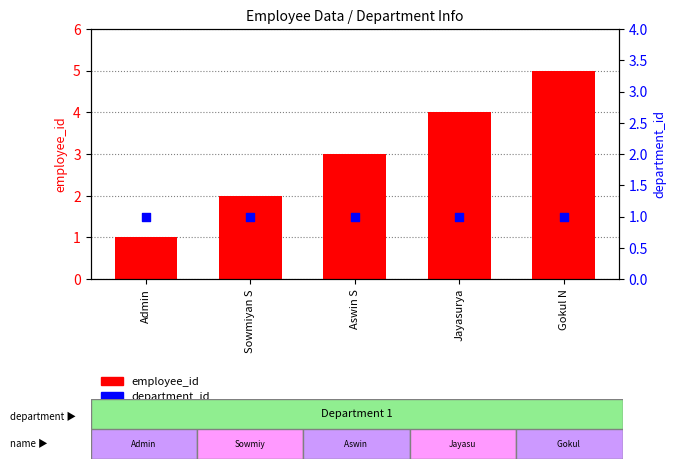

What are all the series names shown in the legend?

employee_id, department_id